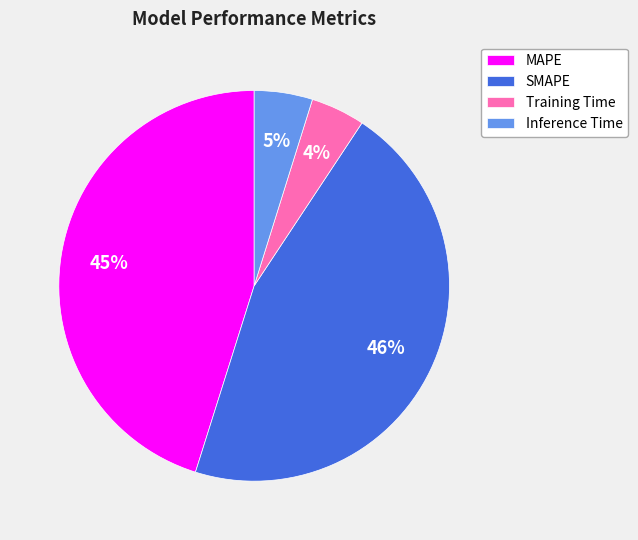

To the nearest percent, what percentage of the pie is MAPE?

45%